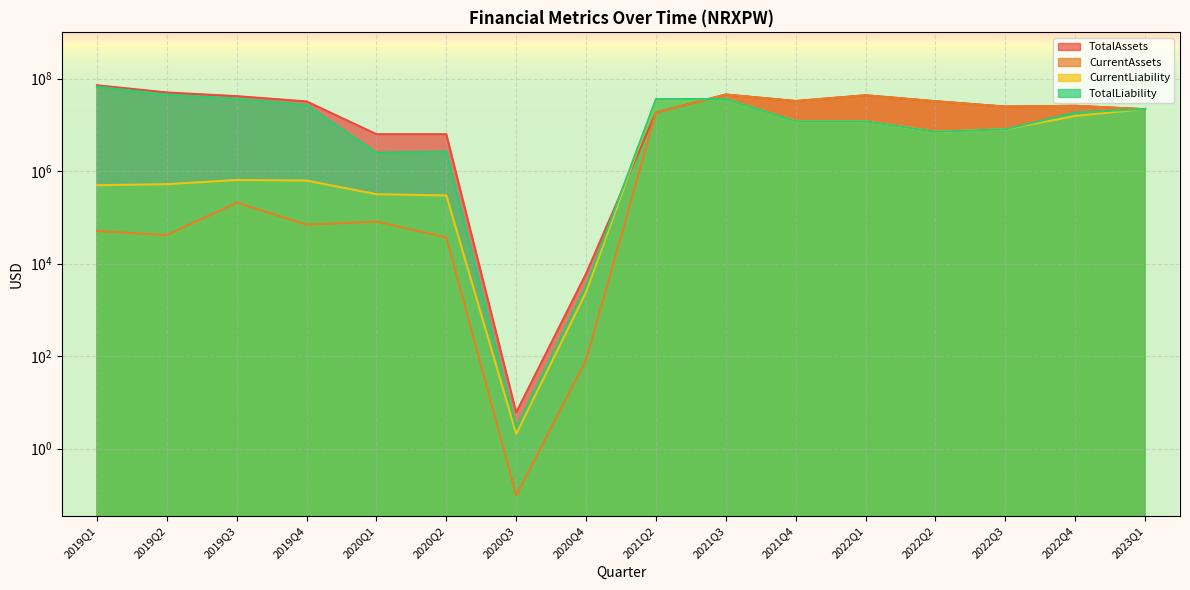

Which series has the largest range (max minus min)?

TotalAssets